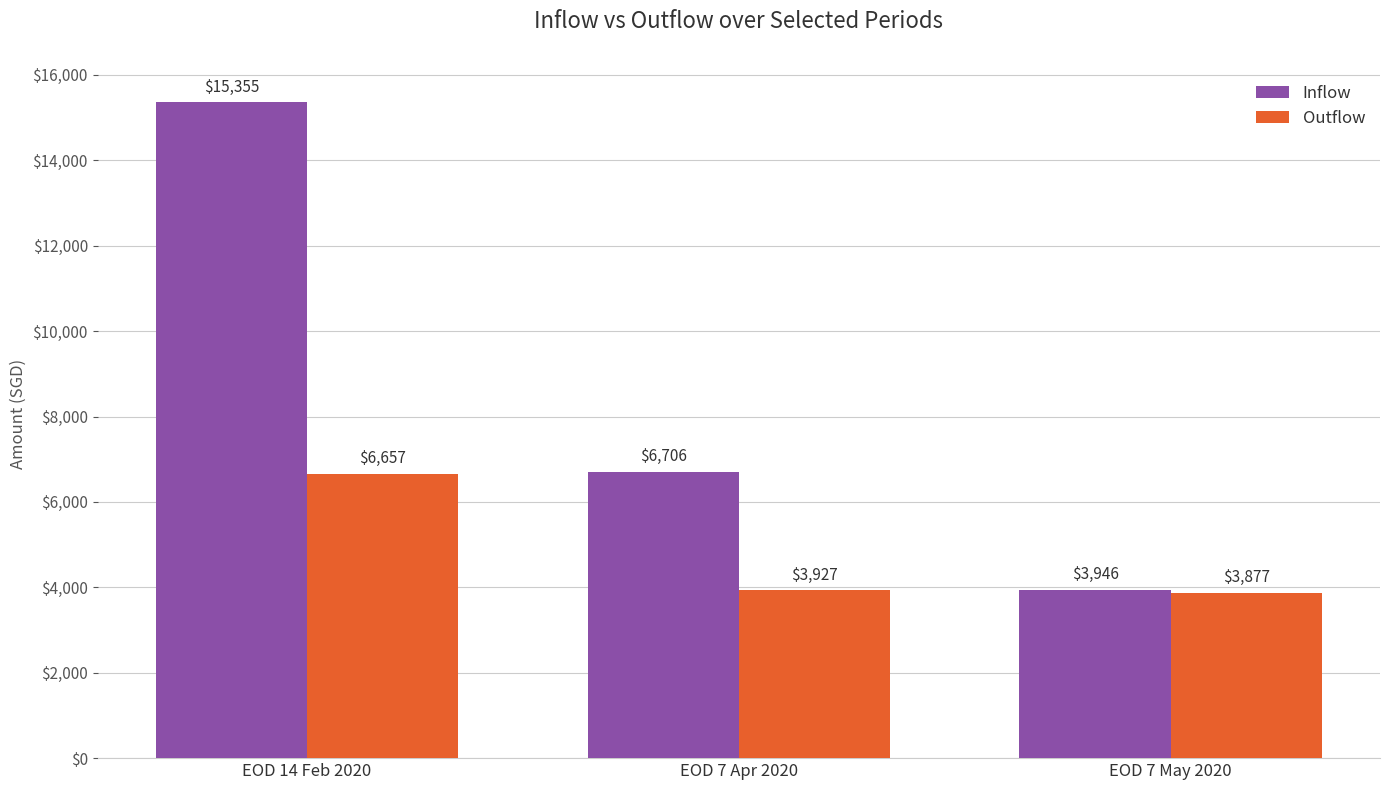

The Outflow series shows 1902.4 at EOD 14 Feb 2020. True or false?

False